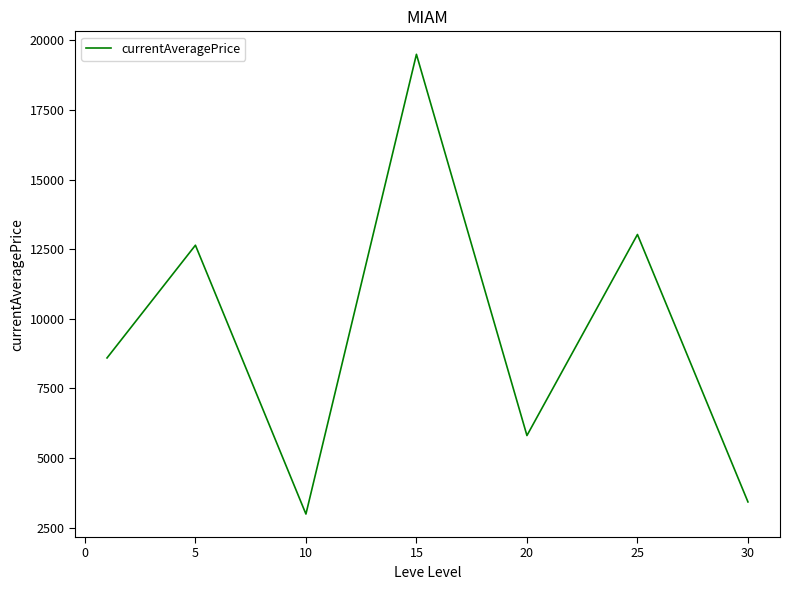

Reading right to left, extract all data points from this chart.

3421.6	13027.3	5806.1	19498.4	2986.5	12641.8	8593.0